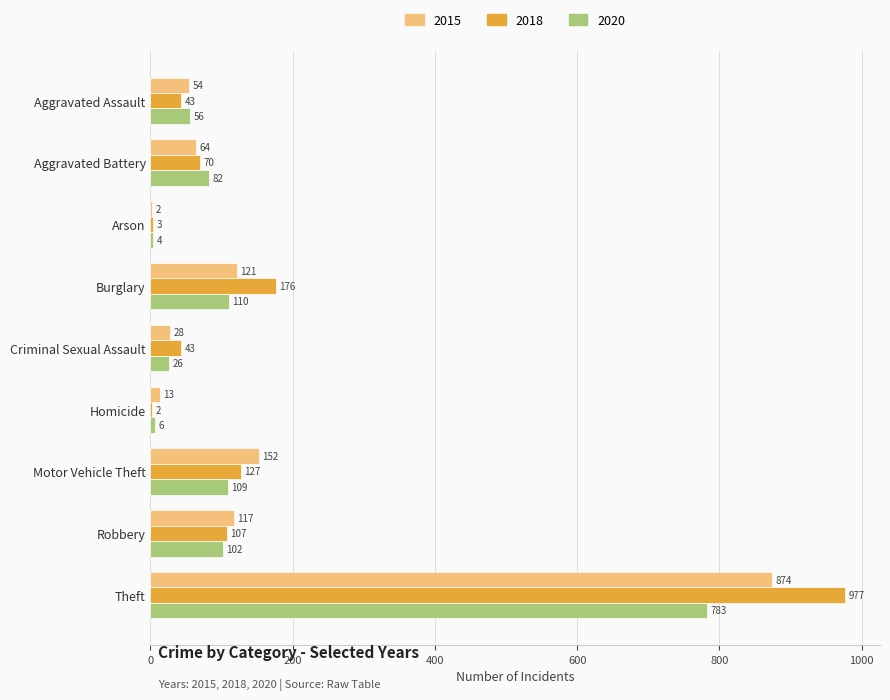

What is the sum of the 2015 values at Criminal Sexual Assault and Motor Vehicle Theft?

180